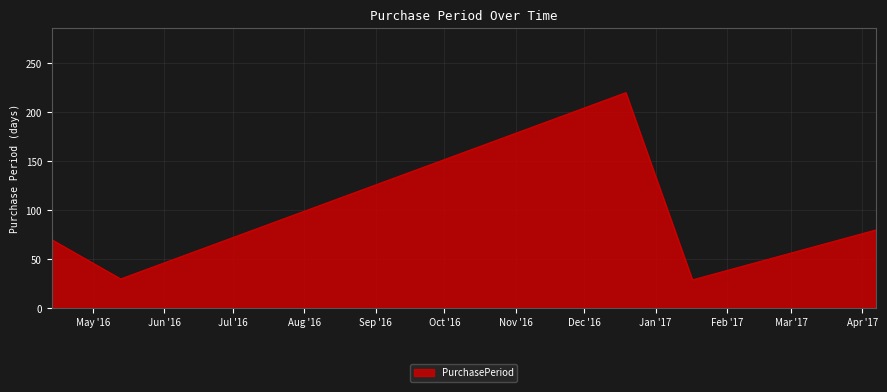

What is the minimum value shown in the chart?

29